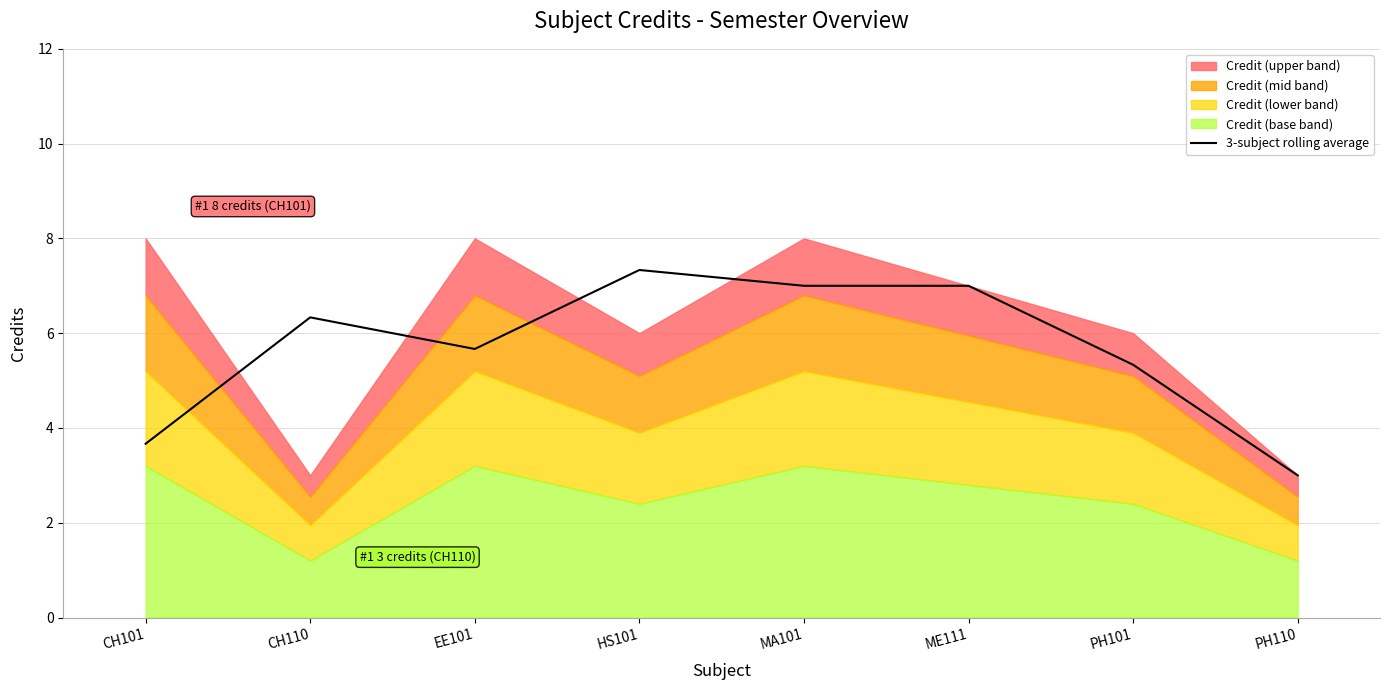

Where does the data first go above 6?

CH110